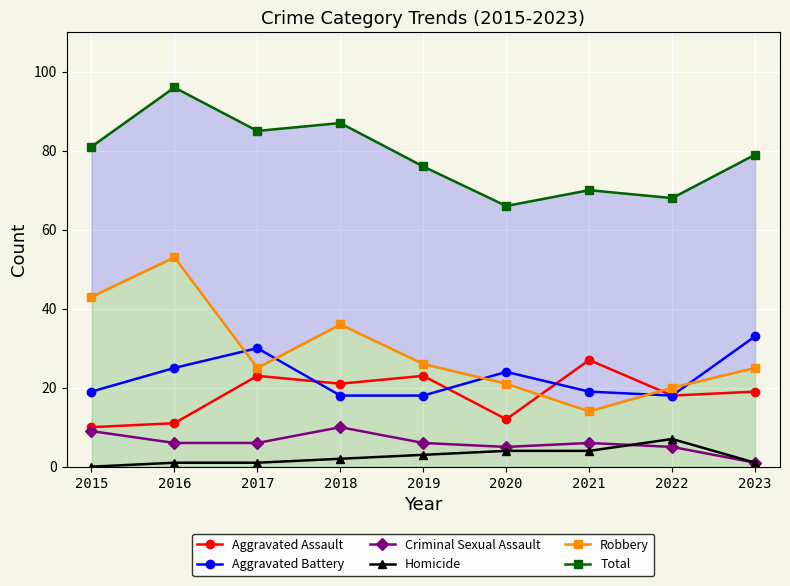

How many values in the Criminal Sexual Assault series are below 6?

3